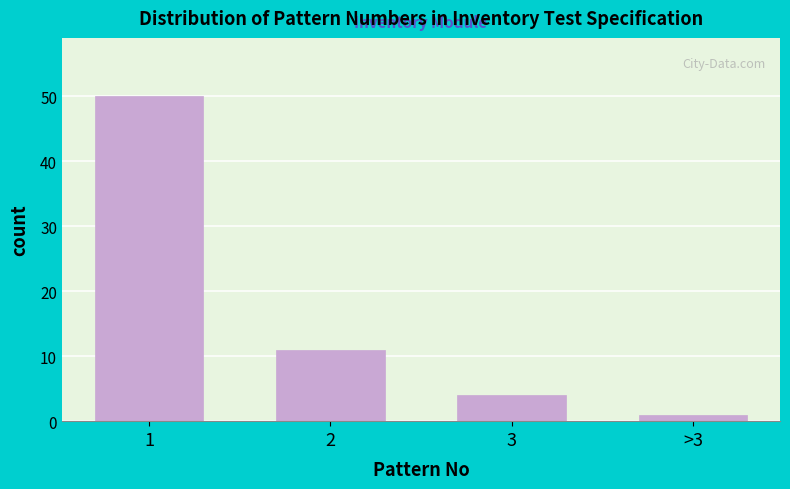

Reading left to right, list all the values displayed in this chart.

1=50	2=11	3=4	>3=1